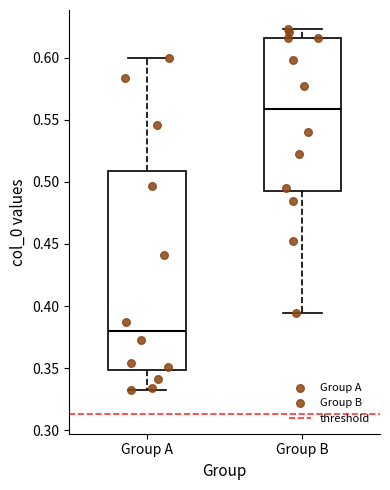

Where does the lower whisker of the box for Group A end on the y-axis? The values are not printed on the chart, so give them approximately, as read against the axis.

0.335